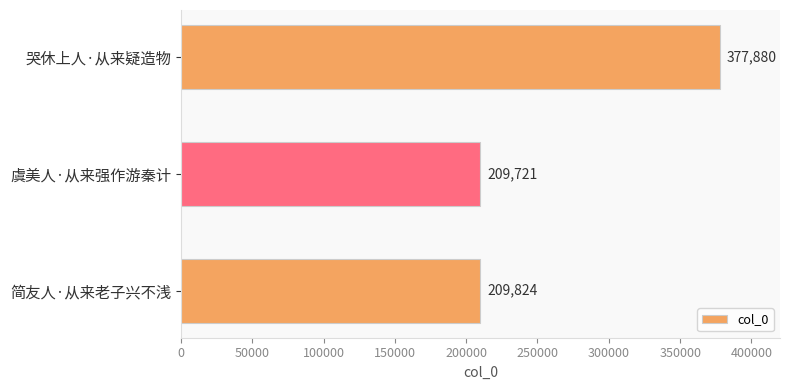

What is the change in value from 虞美人·从来强作游秦计 to 哭休上人·从来疑造物?

+168159